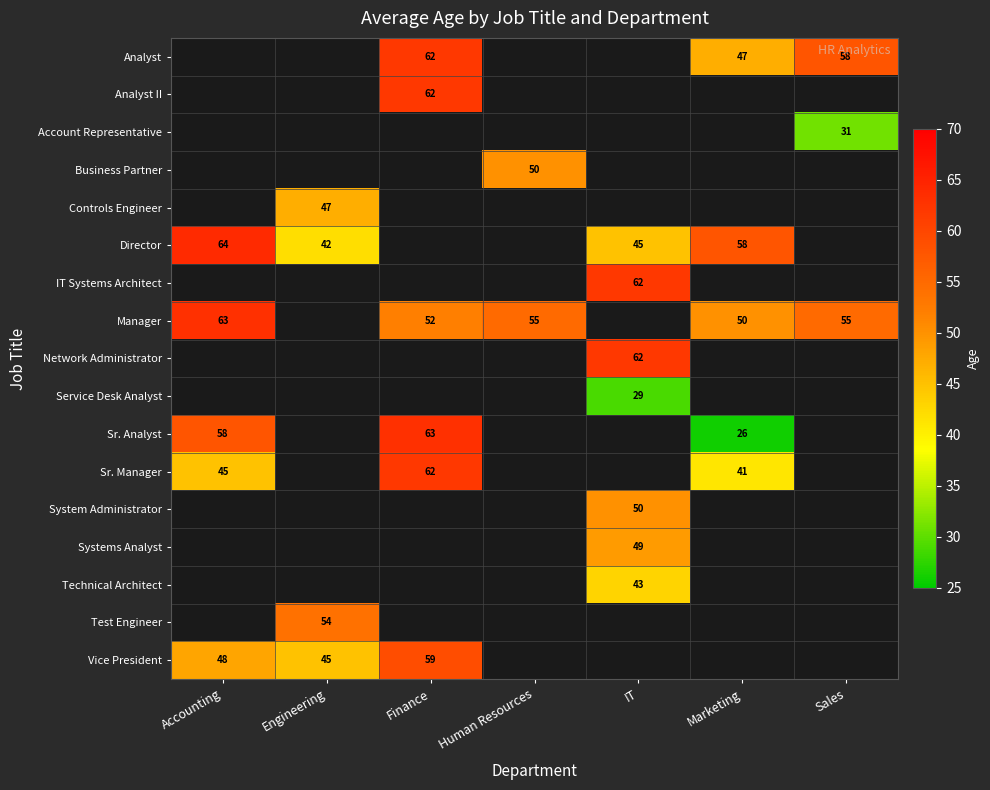

True or false: Analyst has a value of 37 at Sales.

False